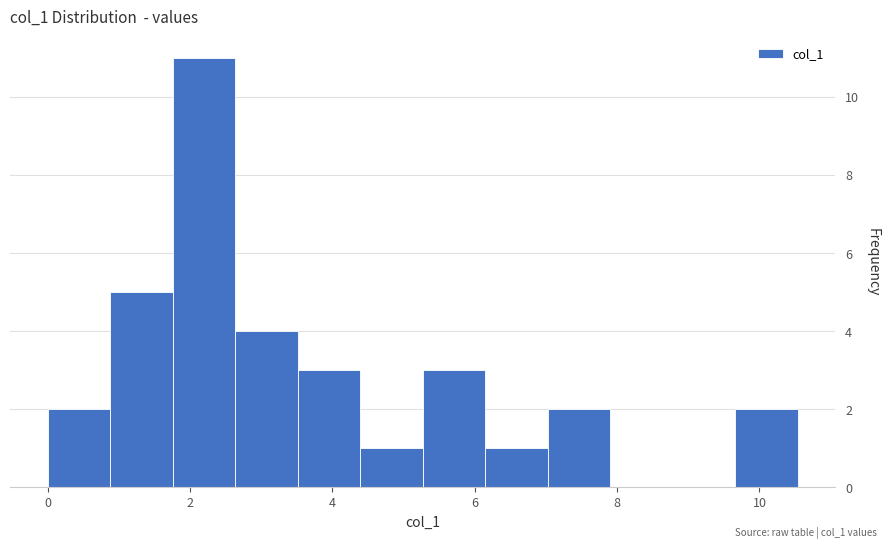

Reading left to right, transcribe this chart: for each bar, give the range it covers on the x-axis and its height. Neither the bar edges nor the heights are printed on the chart, so give them approximately, as read against the axes.

0.0 to 0.8: 2
0.8 to 1.8: 5
1.8 to 2.6: 11
2.6 to 3.6: 4
3.6 to 4.4: 3
4.4 to 5.2: 1
5.2 to 6.2: 3
6.2 to 7.0: 1
7.0 to 8.0: 2
8.0 to 8.8: 0
8.8 to 9.6: 0
9.6 to 10.6: 2